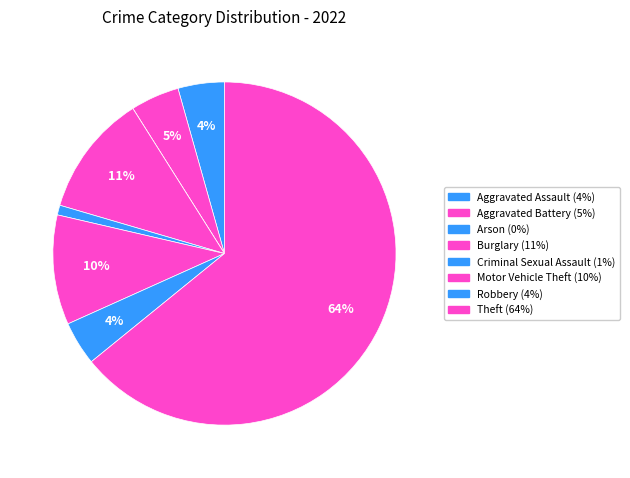

To the nearest percent, what is the difference between the largest and smallest slice percentages?

64%